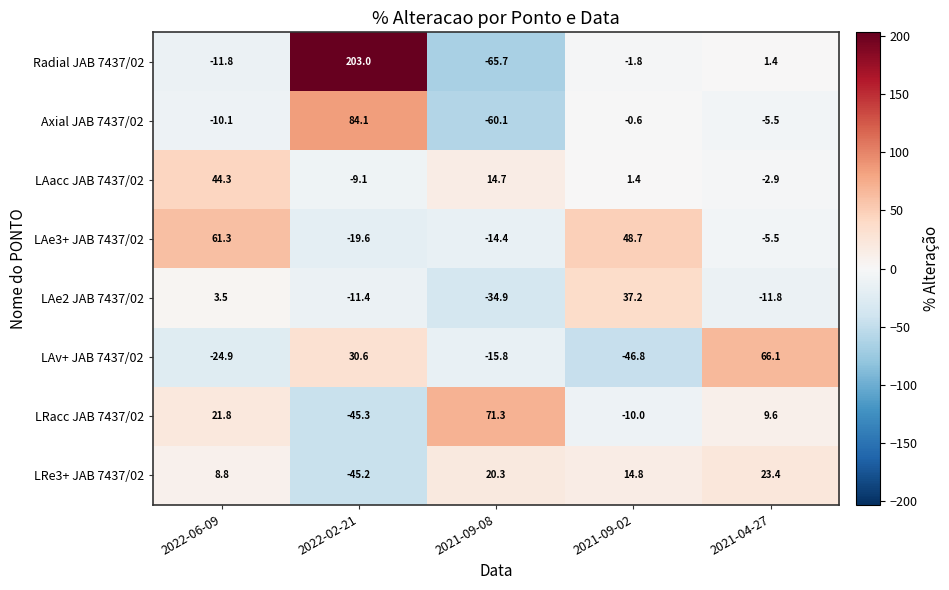

Rank the categories by LAacc JAB 7437/02 value from highest to lowest.

2022-06-09, 2021-09-08, 2021-09-02, 2021-04-27, 2022-02-21